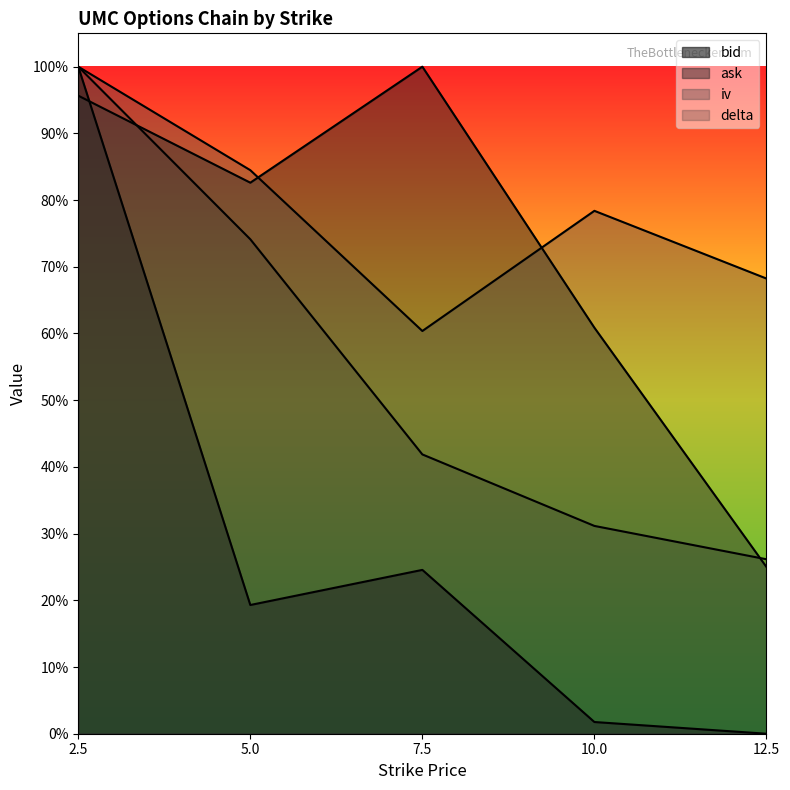

What is the label of the 2nd point from the right?

10.0